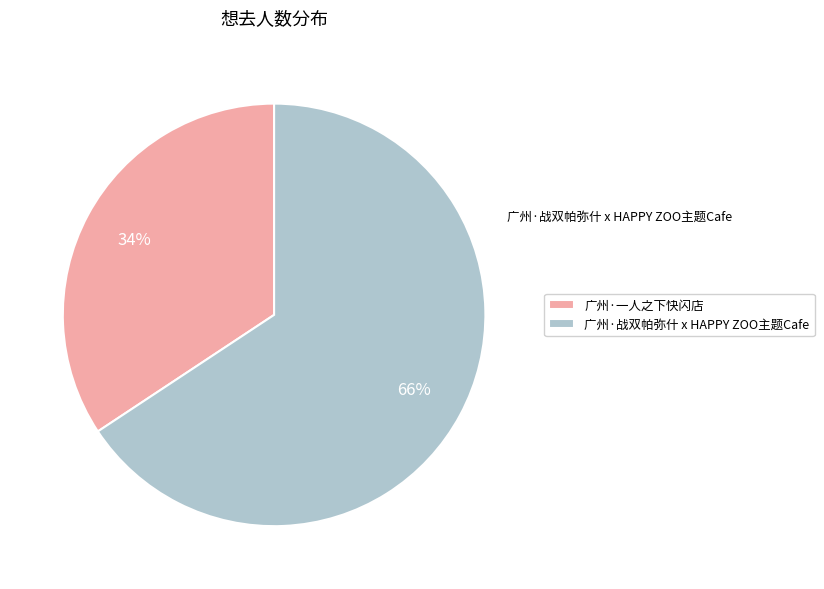

Do 广州·战双帕弥什 x HAPPY ZOO主题Cafe and 广州·一人之下快闪店 together represent more than half of the pie?

Yes